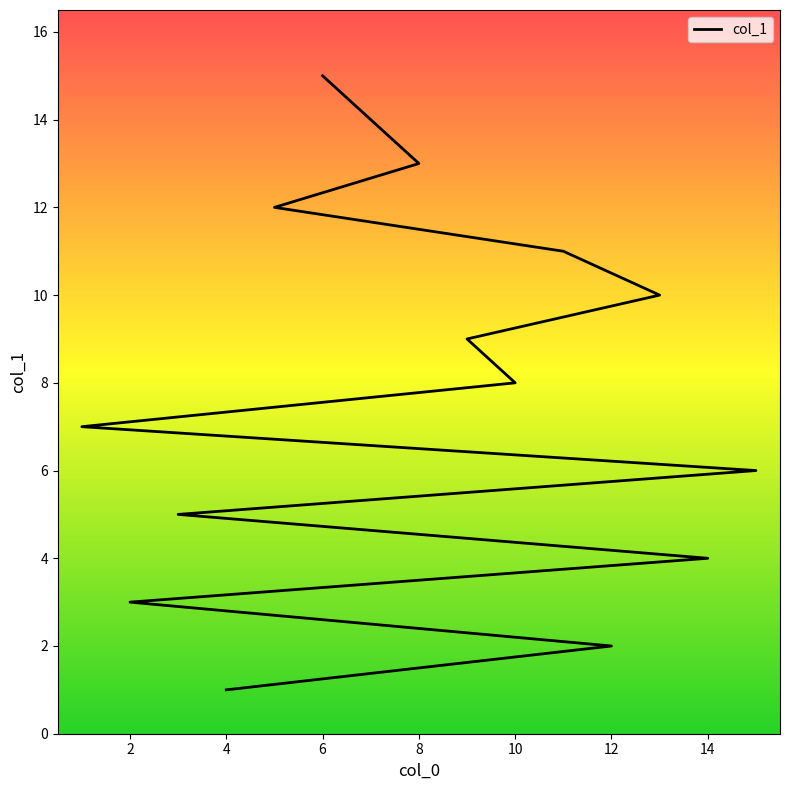

Does the chart have visible grid lines?

No